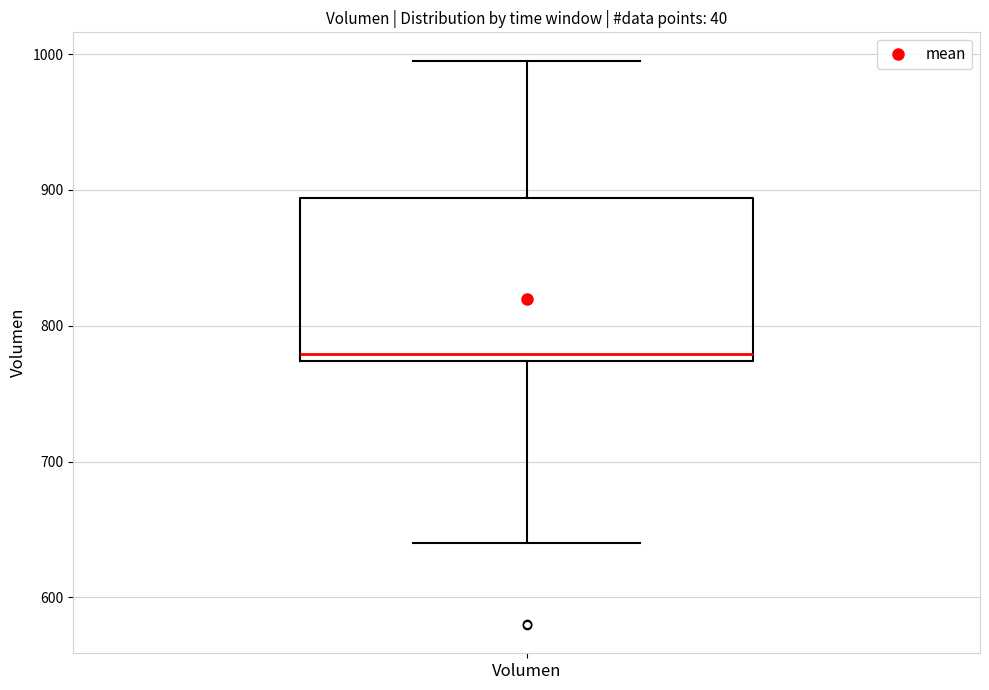

Read this box plot against the y-axis: the position of the median line, the range covered by the box, and the ends of both whiskers. The values are not printed on the chart, so give them approximately, as read against the axis.

median 780, box 770 to 890, whiskers 640 to 1000